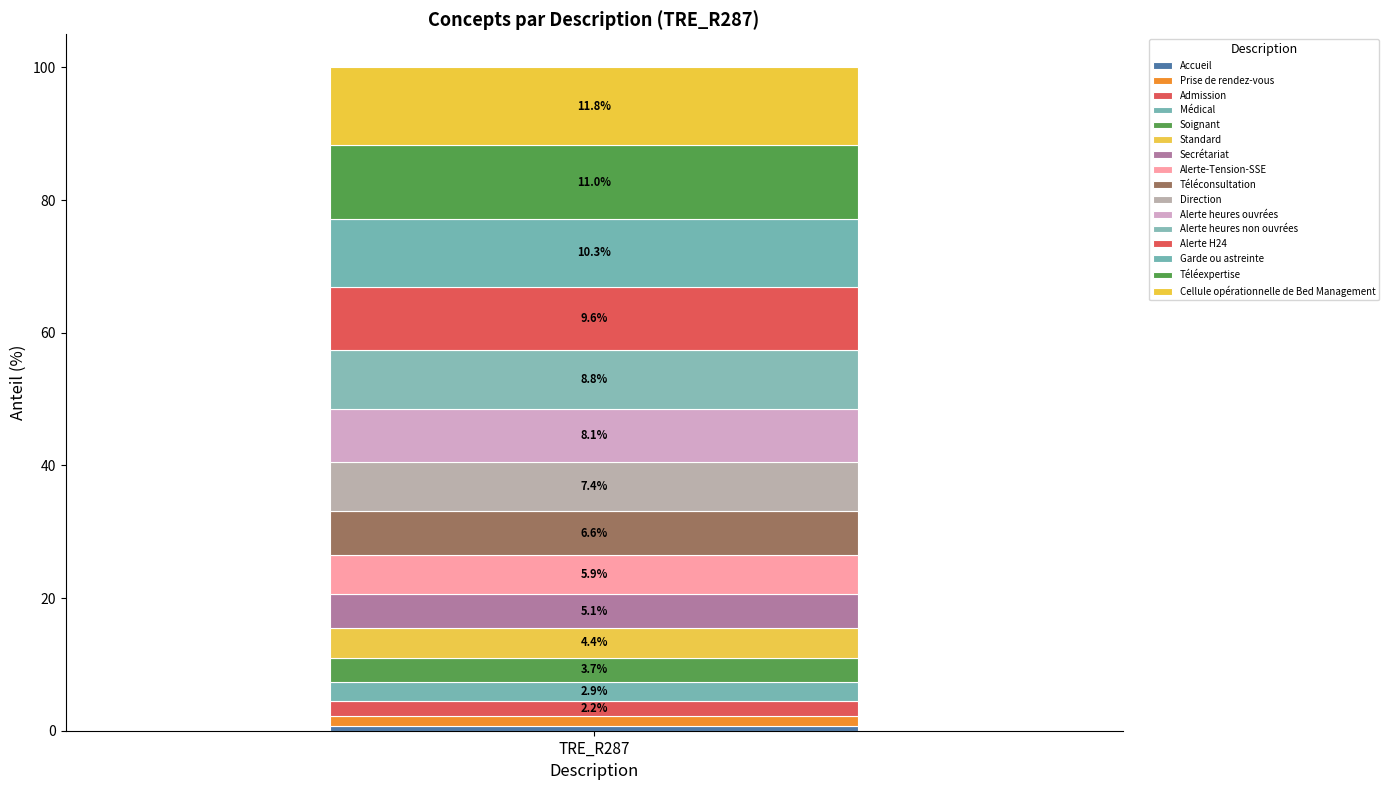

How many series are shown in this chart?

16